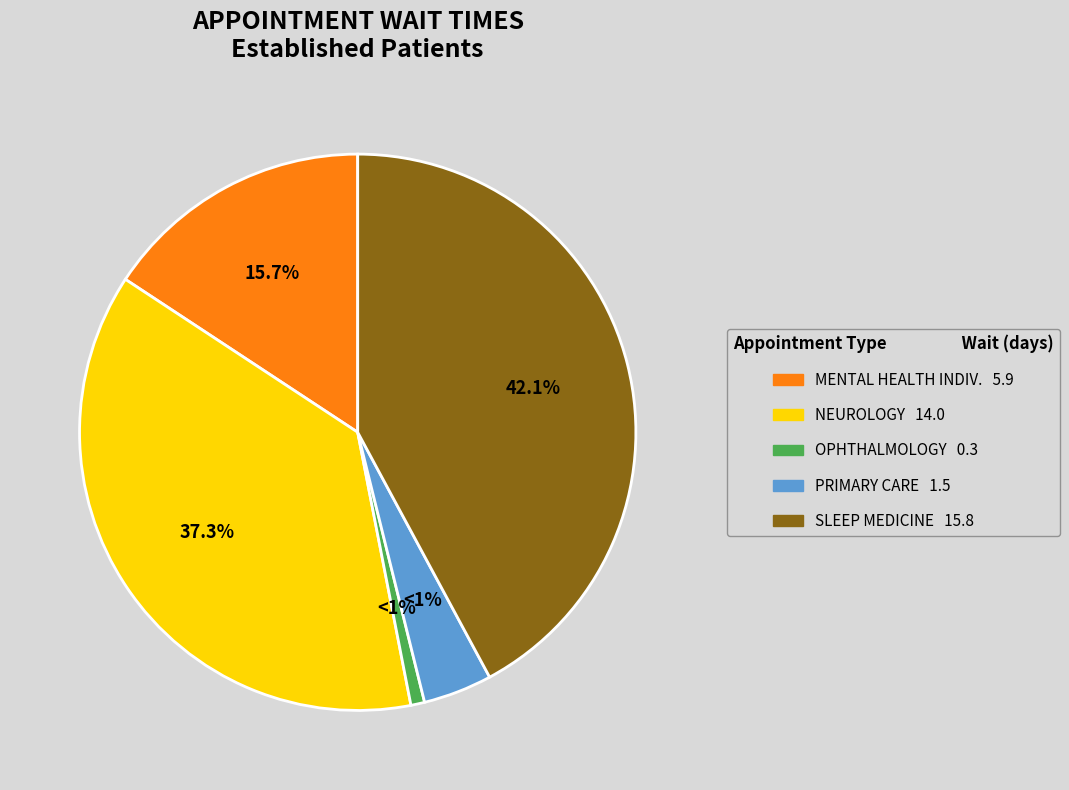

To the nearest percent, what is the combined percentage of NEUROLOGY and MENTAL HEALTH INDIVIDUAL?

53%